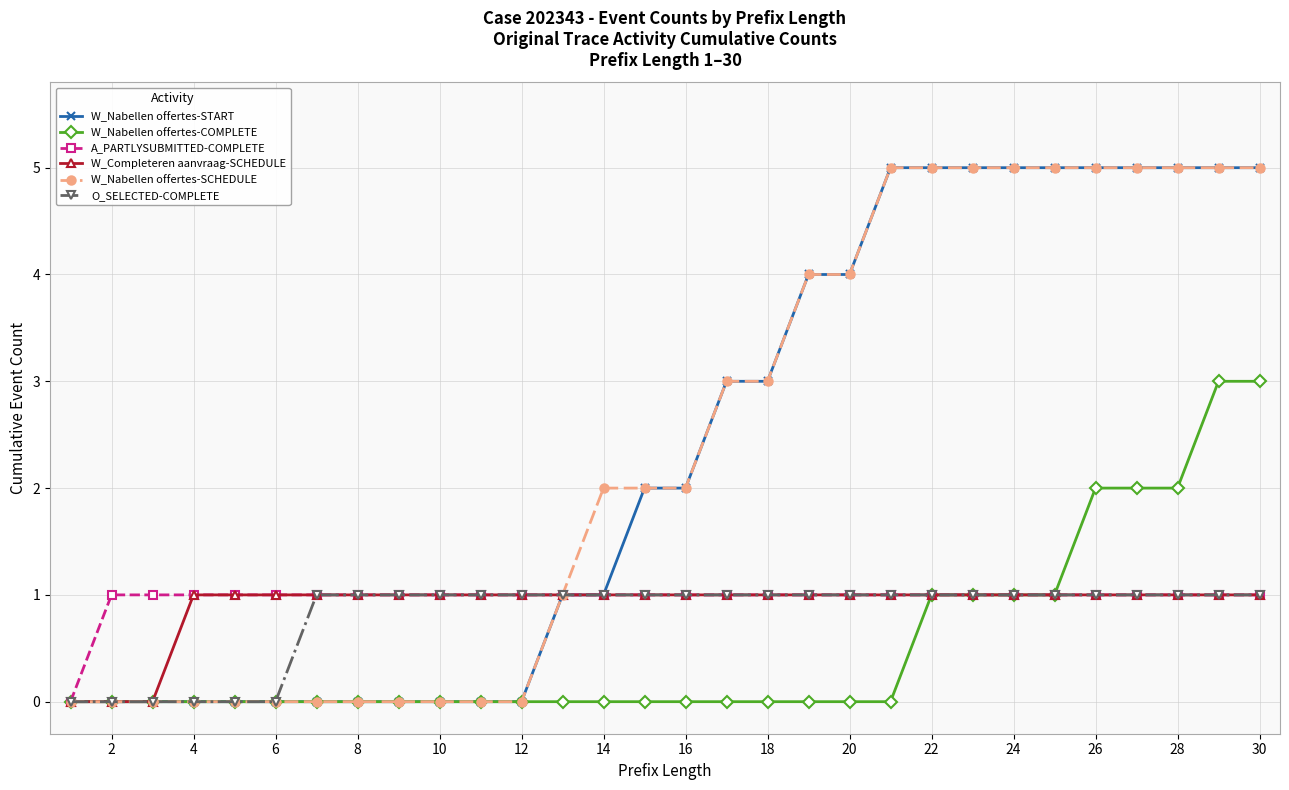

What is the greatest value displayed?

5